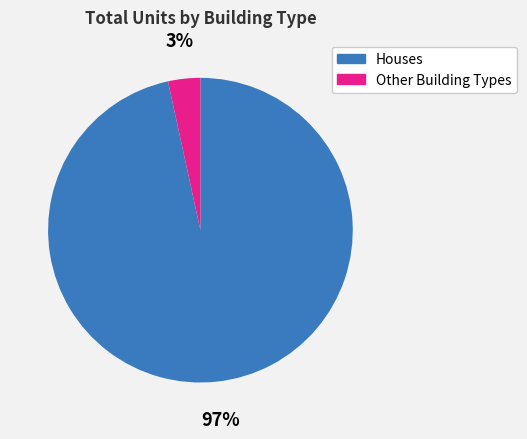

Rank the categories by value from lowest to highest.

Other Building Types, Houses